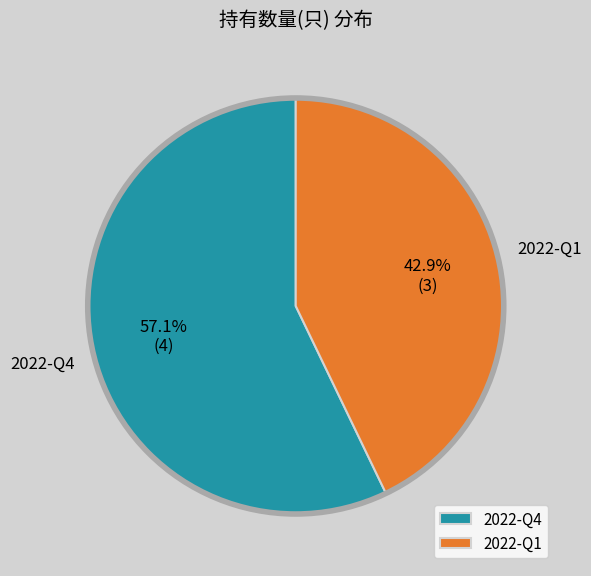

How many segments does this pie chart have?

2